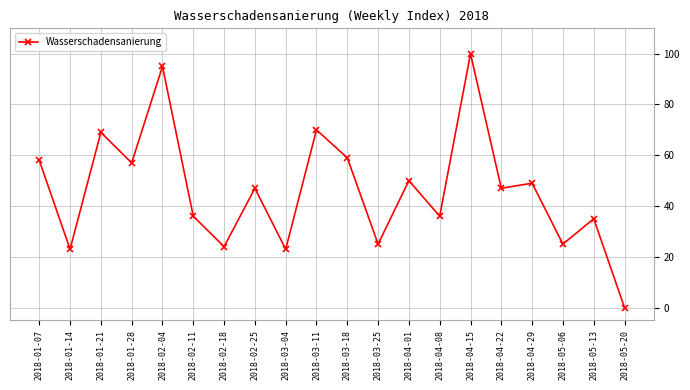

Count the number of categories in the chart.

20